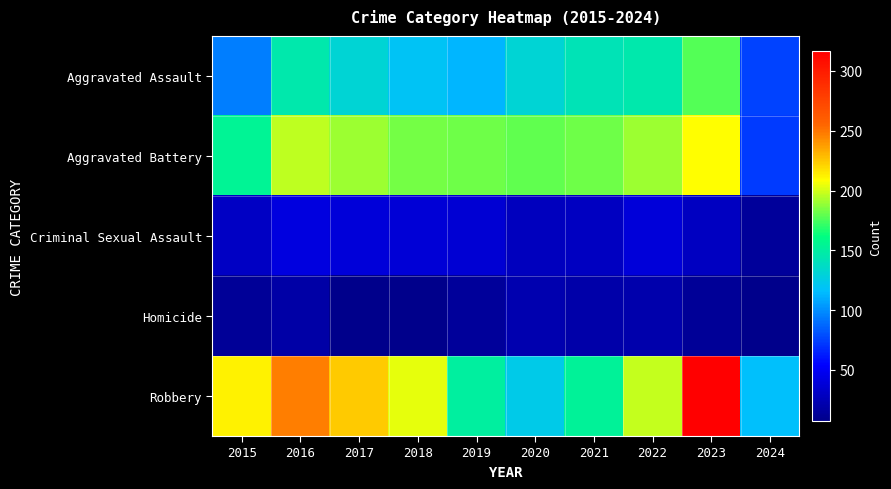

Reading left to right, transcribe all the data shown in this chart.

Aggravated Assault: 2015=95	2016=146	2017=131	2018=119	2019=113	2020=131	2021=142	2022=146	2023=177	2024=76
Aggravated Battery: 2015=154	2016=196	2017=191	2018=183	2019=182	2020=180	2021=182	2022=190	2023=209	2024=73
Criminal Sexual Assault: 2015=31	2016=41	2017=39	2018=38	2019=37	2020=28	2021=30	2022=39	2023=29	2024=14
Homicide: 2015=13	2016=18	2017=8	2018=8	2019=14	2020=22	2021=20	2022=21	2023=12	2024=7
Robbery: 2015=212	2016=247	2017=224	2018=204	2019=150	2020=124	2021=153	2022=198	2023=317	2024=117